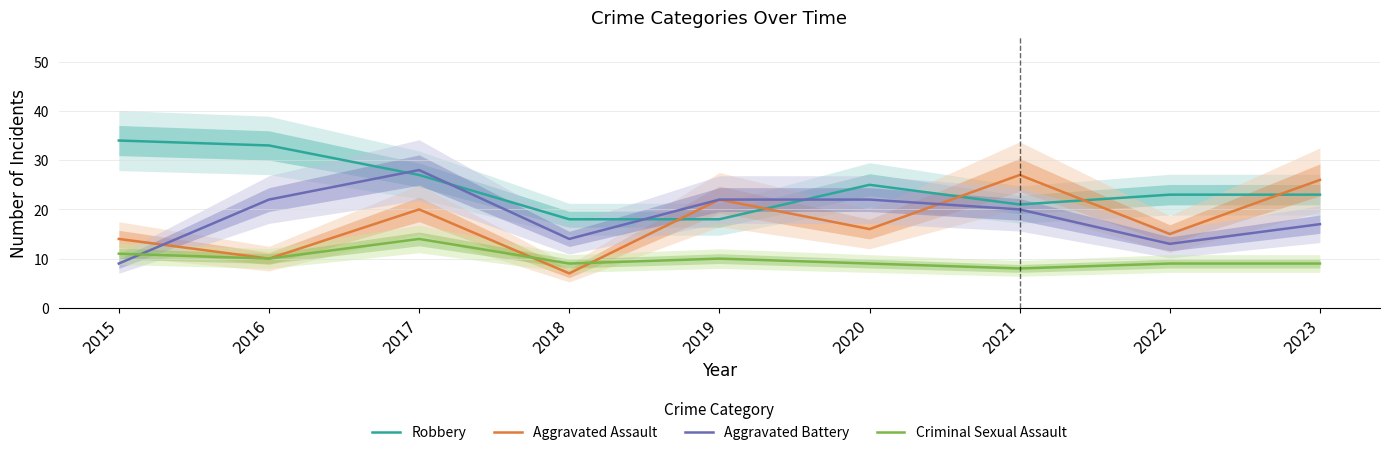

What is the value of the Robbery point at the 6th from the left?

25